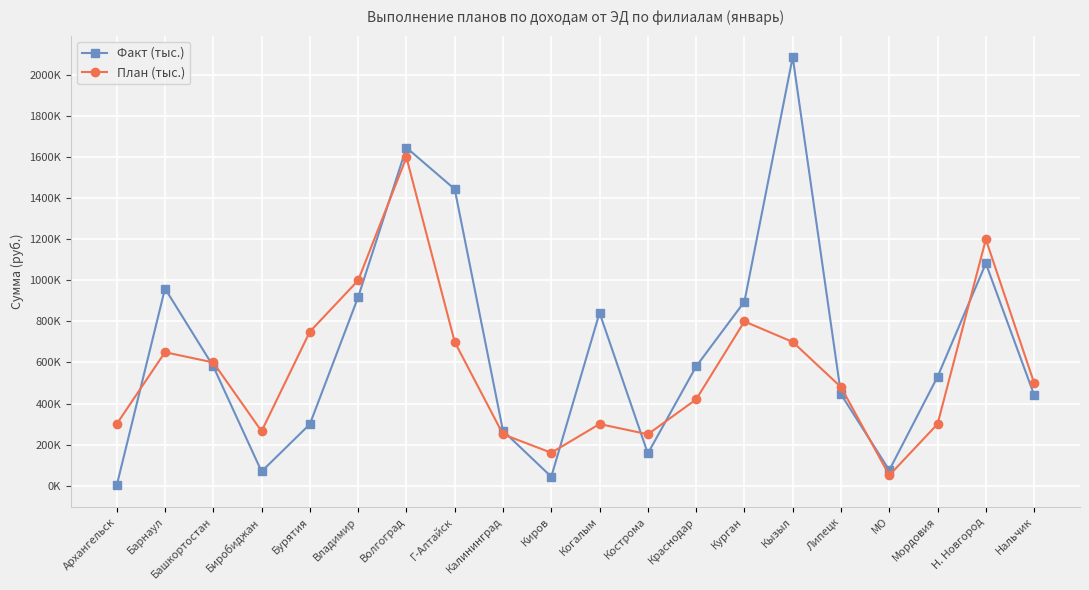

What are all the series names shown in the legend?

Факт (тыс.), План (тыс.)